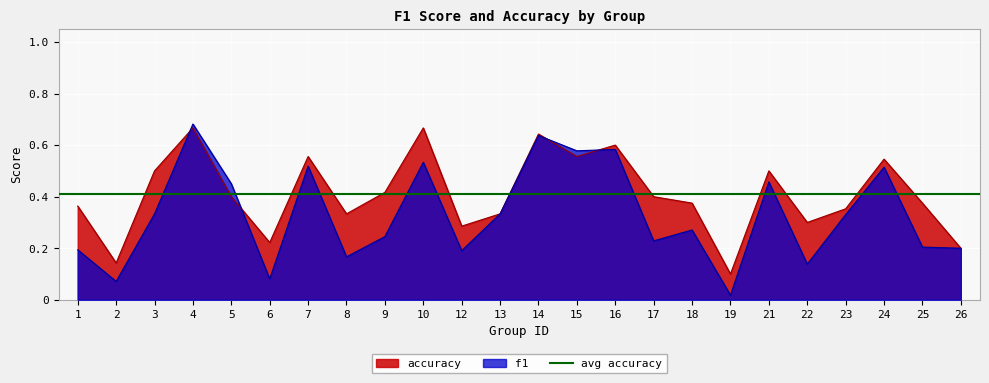

Where is accuracy nearest to the value 0?

19